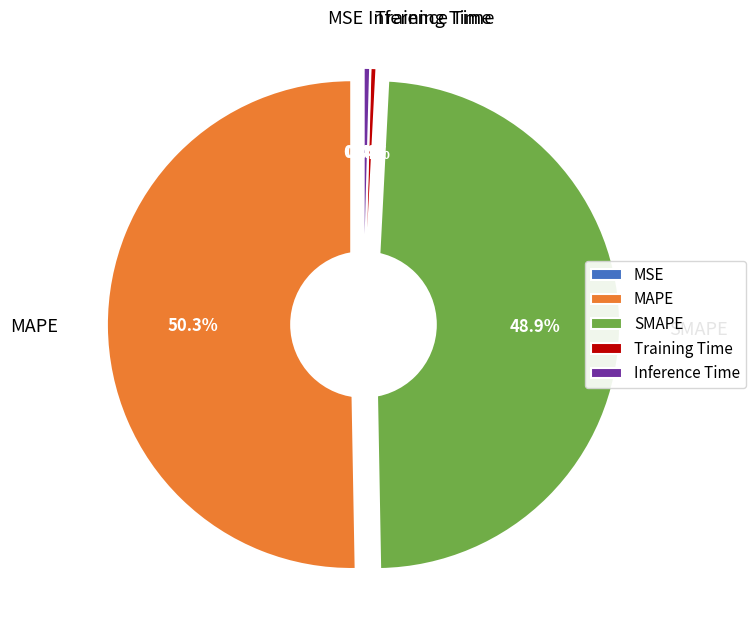

To the nearest percent, what is the average slice percentage?

20%